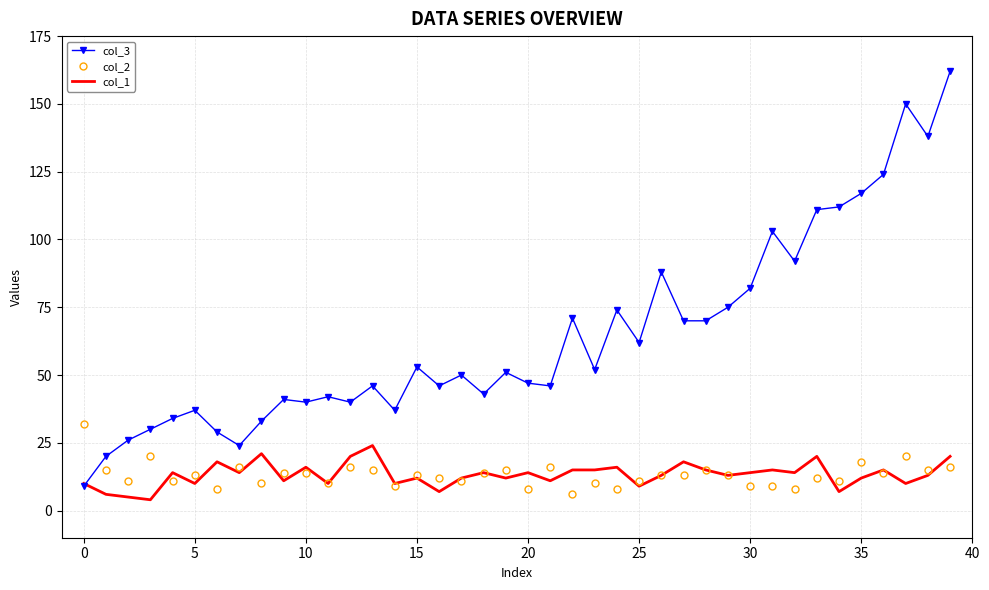

True or false: col_3 and col_2 cross at least once.

True